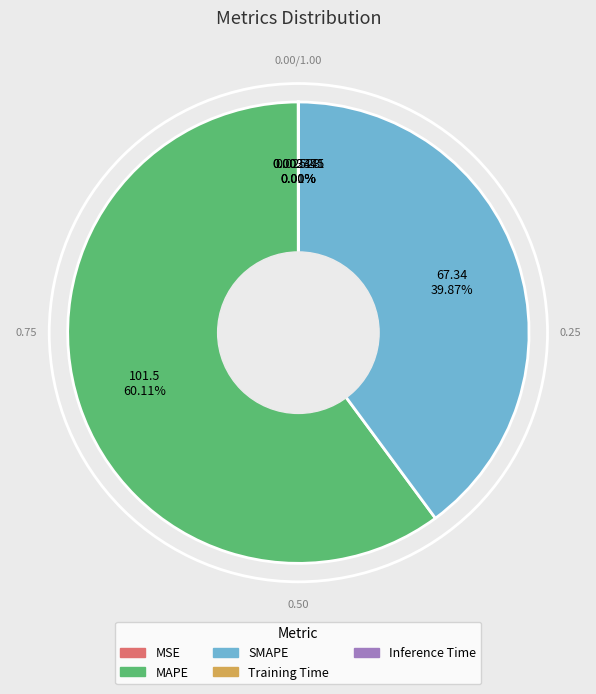

Which has a higher value, MAPE or SMAPE?

MAPE